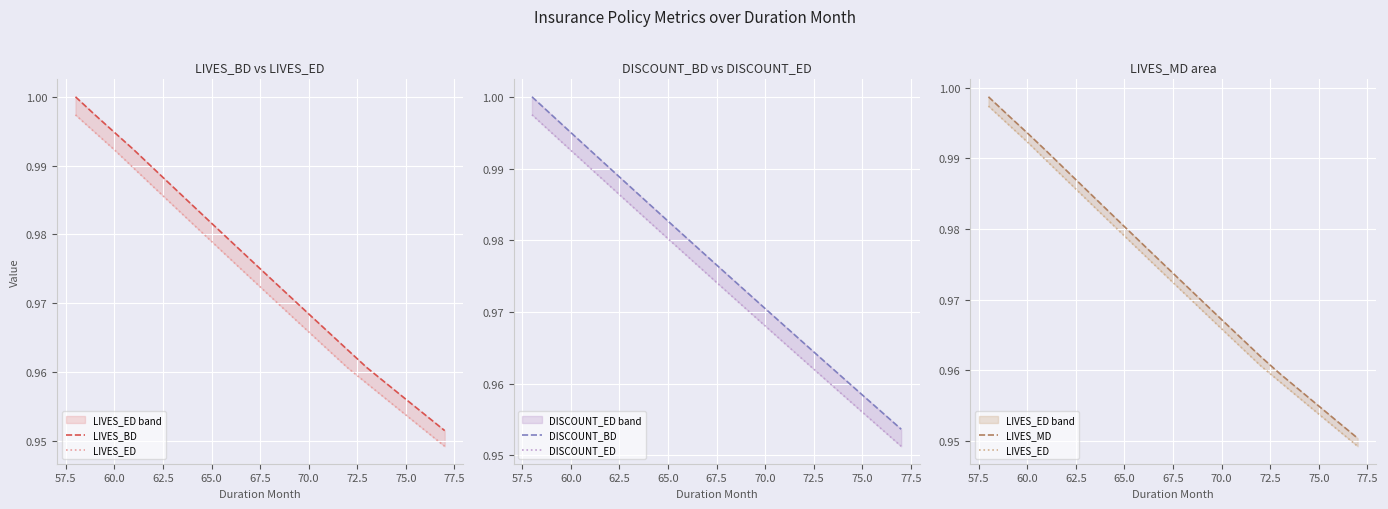

Reading left to right, what are all the values shown in this chart?

LIVES_BD: 1.0	1.0	1.0	1.0	1.0	1.0	1.0	1.0	1.0	1.0	1.0	1.0	1.0	1.0	1.0	1.0	1.0	1.0	1.0	1.0
LIVES_ED: 1.0	1.0	1.0	1.0	1.0	1.0	1.0	1.0	1.0	1.0	1.0	1.0	1.0	1.0	1.0	1.0	1.0	1.0	1.0	0.9
DISCOUNT_BD: 1.0	1.0	1.0	1.0	1.0	1.0	1.0	1.0	1.0	1.0	1.0	1.0	1.0	1.0	1.0	1.0	1.0	1.0	1.0	1.0
DISCOUNT_ED: 1.0	1.0	1.0	1.0	1.0	1.0	1.0	1.0	1.0	1.0	1.0	1.0	1.0	1.0	1.0	1.0	1.0	1.0	1.0	1.0
LIVES_MD: 1.0	1.0	1.0	1.0	1.0	1.0	1.0	1.0	1.0	1.0	1.0	1.0	1.0	1.0	1.0	1.0	1.0	1.0	1.0	1.0